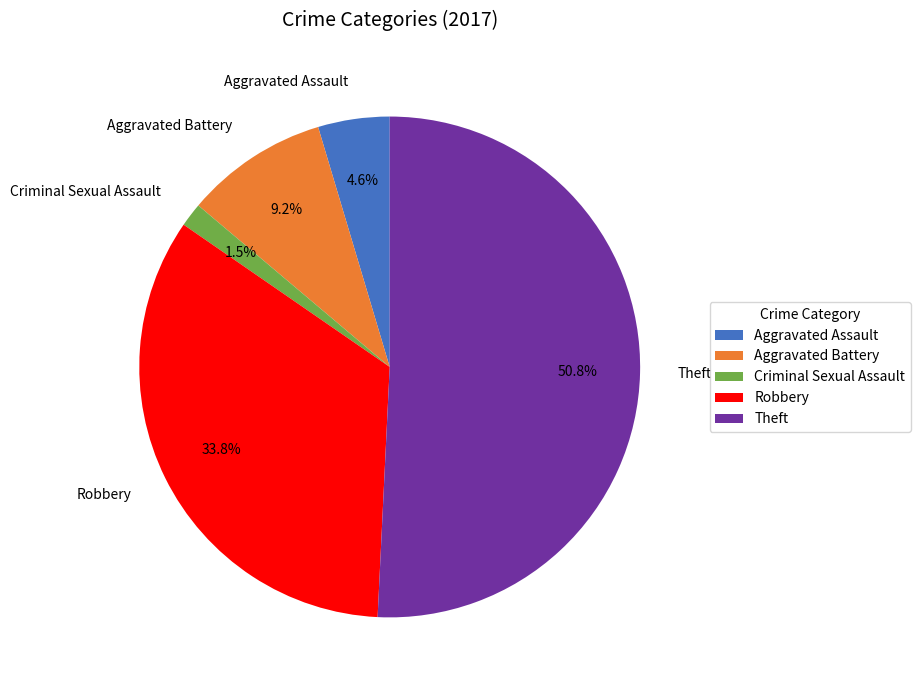

To the nearest percent, what is the combined percentage of Robbery and Aggravated Assault?

38%